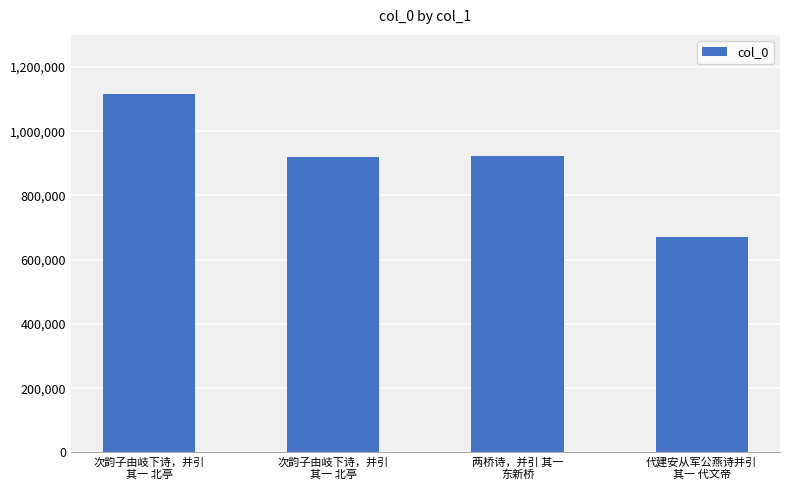

Count the number of categories in the chart.

4